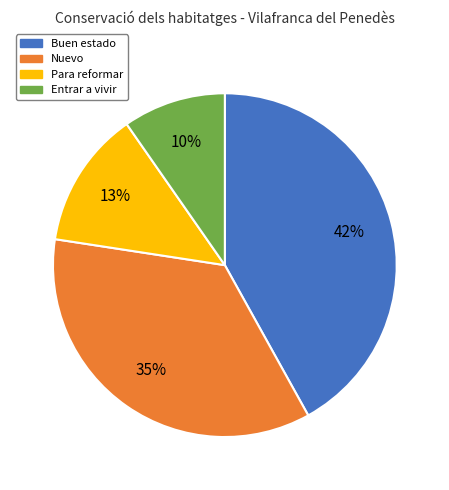

Does any single category account for the majority?

No